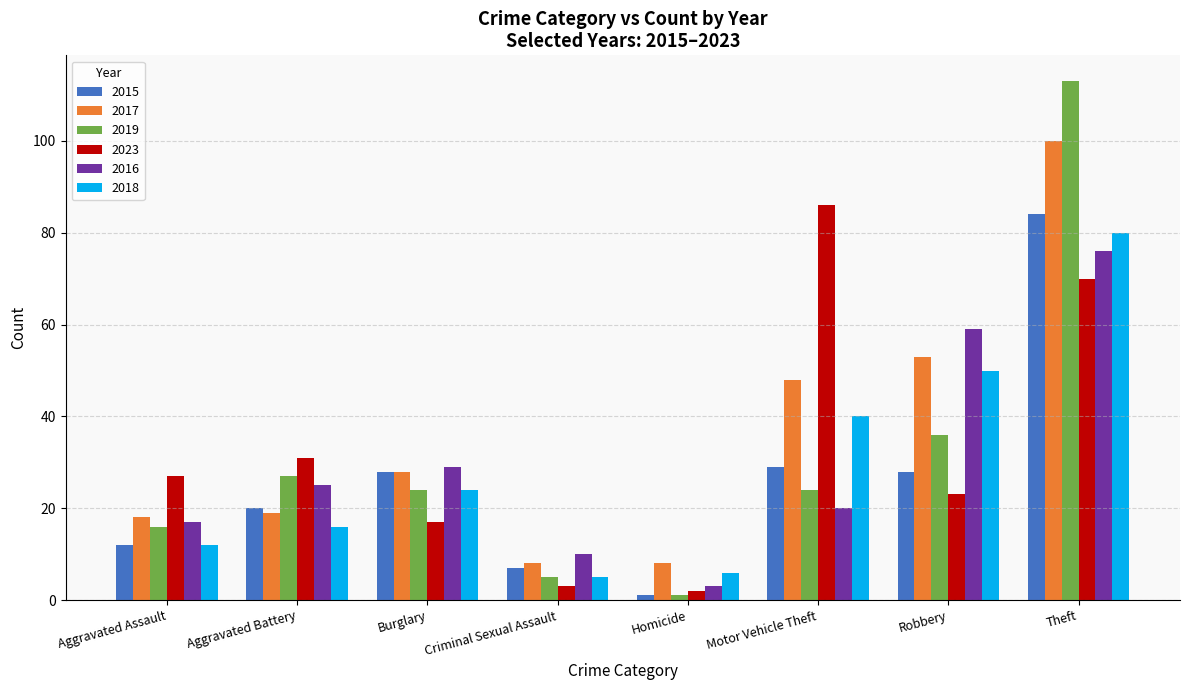

Rank the categories by 2018 value from highest to lowest.

Theft, Robbery, Motor Vehicle Theft, Burglary, Aggravated Battery, Aggravated Assault, Homicide, Criminal Sexual Assault